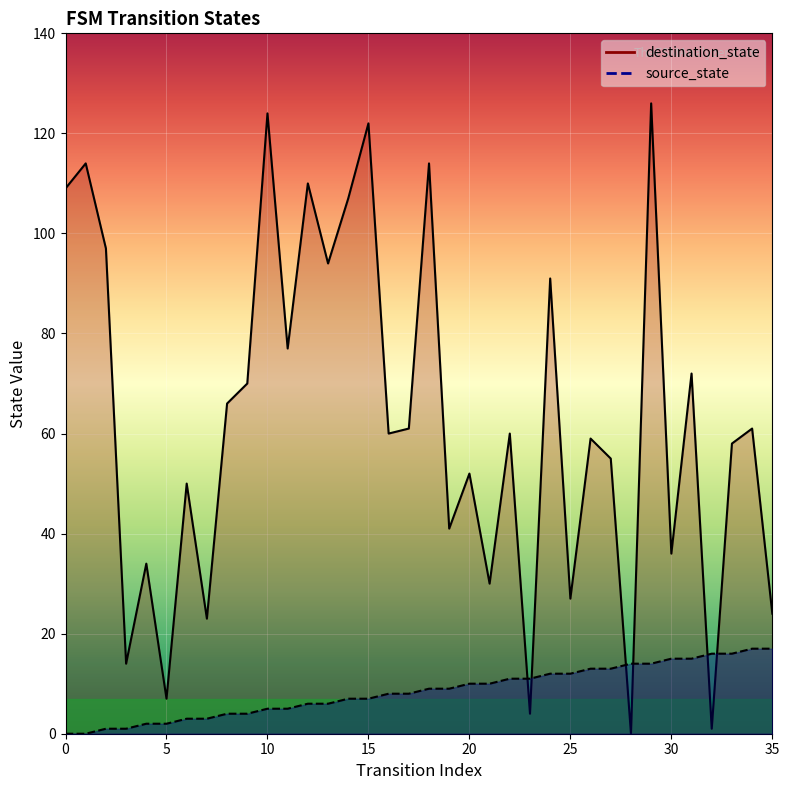

What is the difference between the second highest and second lowest values in the source_state series?

17